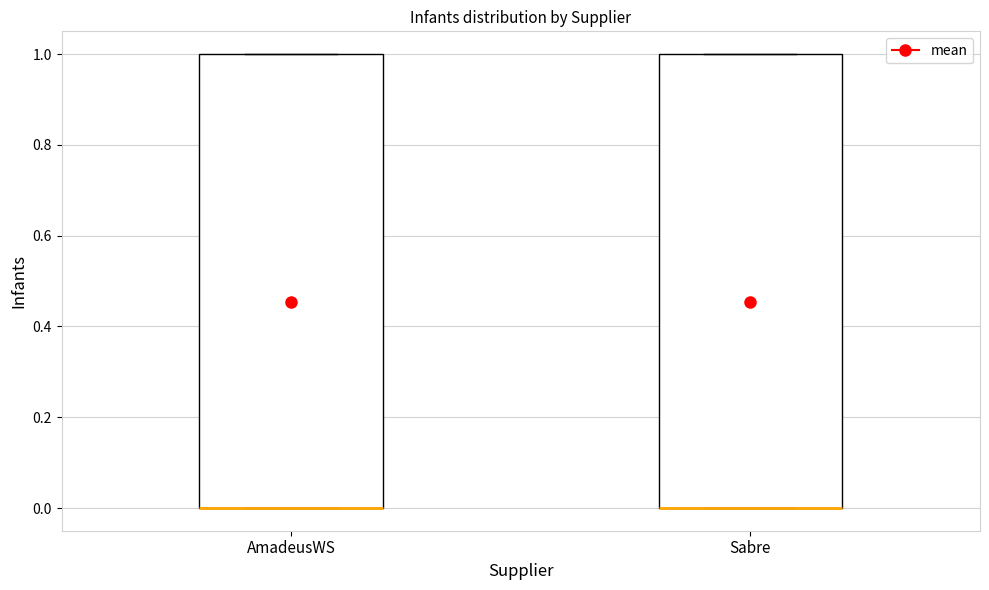

Where is the upper edge of the box for Sabre on the y-axis? The values are not printed on the chart, so give them approximately, as read against the axis.

1